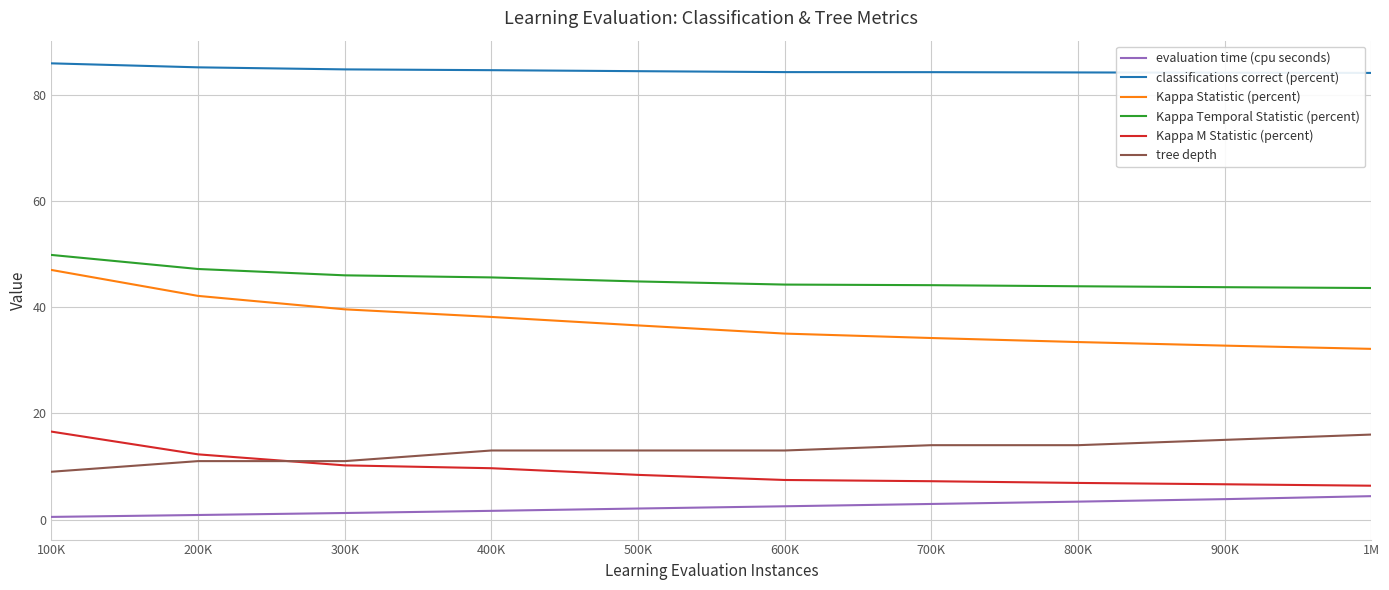

True or false: tree depth has a value of 16.0 at 1M.

True